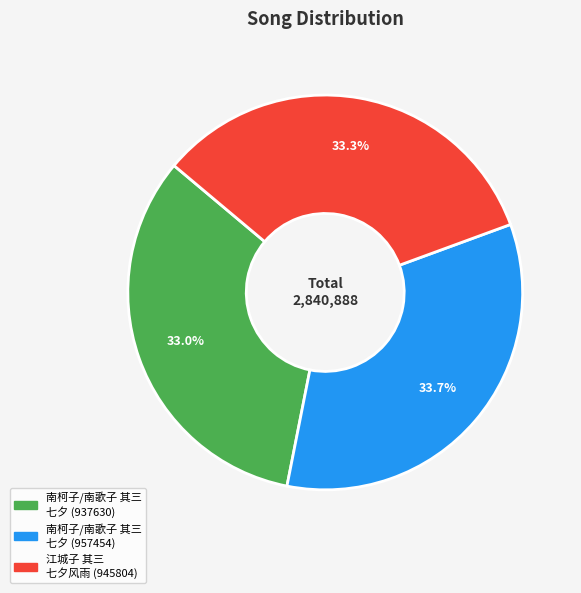

Do 江城子 其三 七夕风雨 (945804) and 南柯子/南歌子 其三 七夕 (957454) together represent more than half of the pie?

Yes